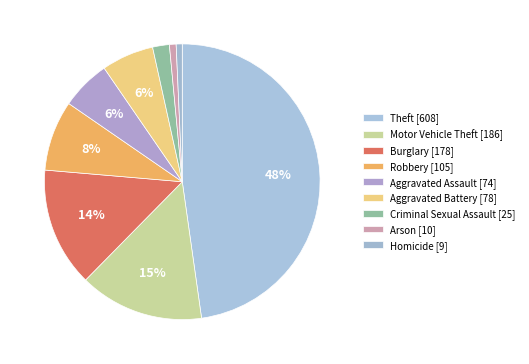

Count the number of slices in the pie.

9